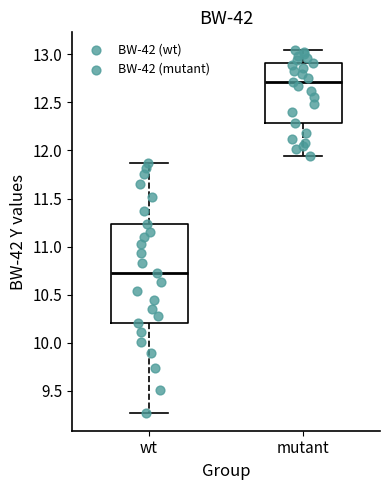

Reading left to right, read every box against the y-axis: the position of its median line, the range the box covers, and the ends of its whiskers. The values are not printed on the chart, so give them approximately, as read against the axis.

wt: median 10.75, box 10.20 to 11.25, whiskers 9.25 to 11.85
mutant: median 12.70, box 12.30 to 12.90, whiskers 11.95 to 13.05